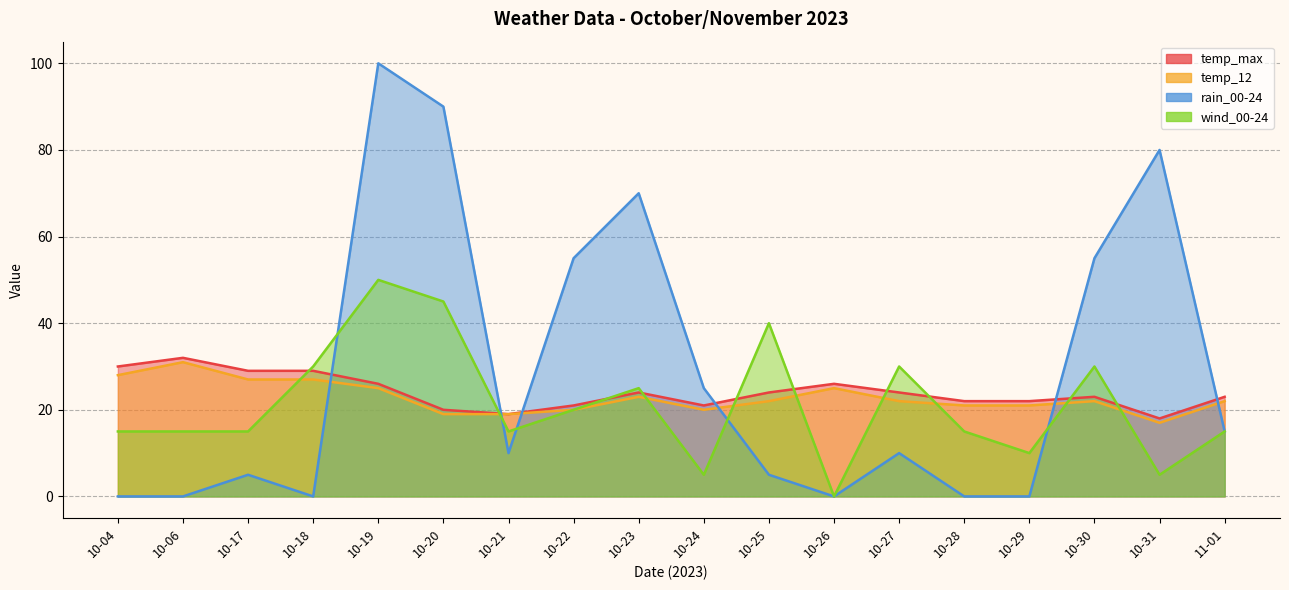

What is the difference between the wind_00-24 values at 10-24 and 10-25?

35